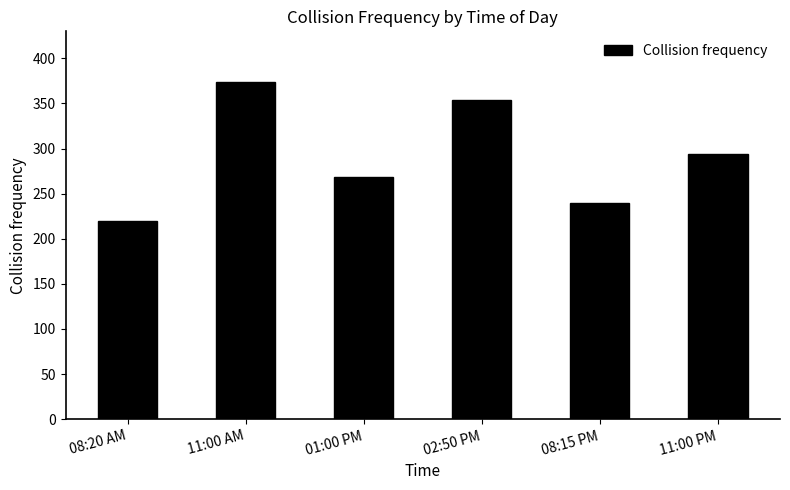

What is the difference between the second highest and minimum values?

134